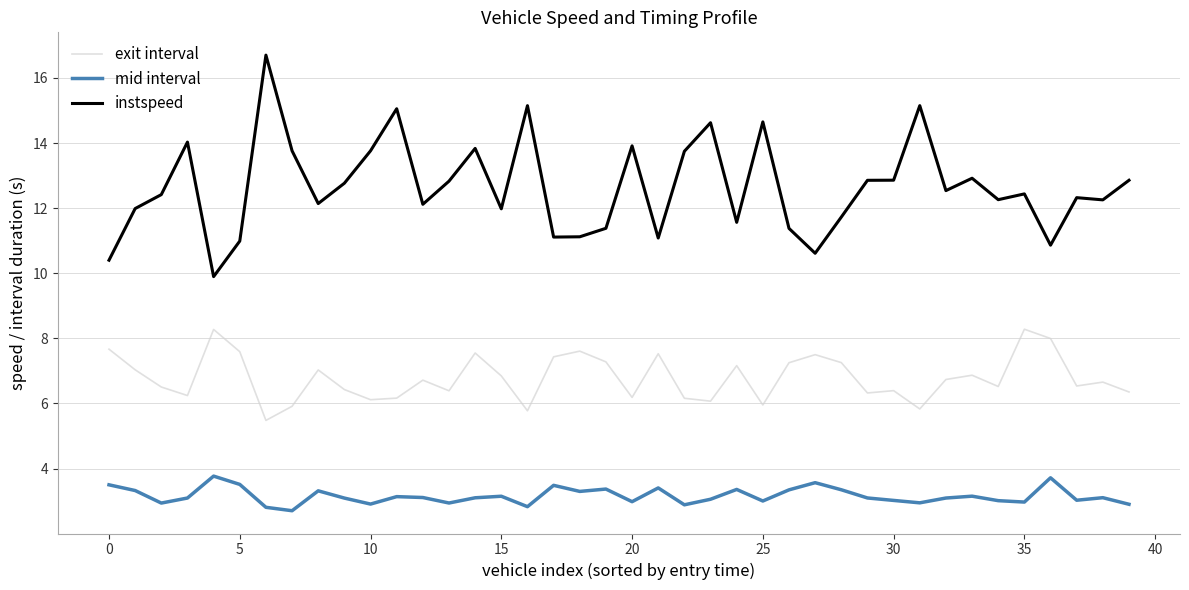

Which series has the widest spread of values?

instspeed